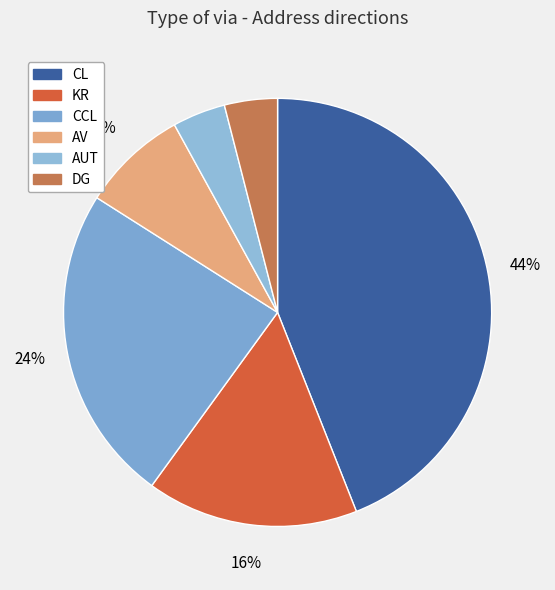

True or false: CCL accounts for 24% of the total.

True